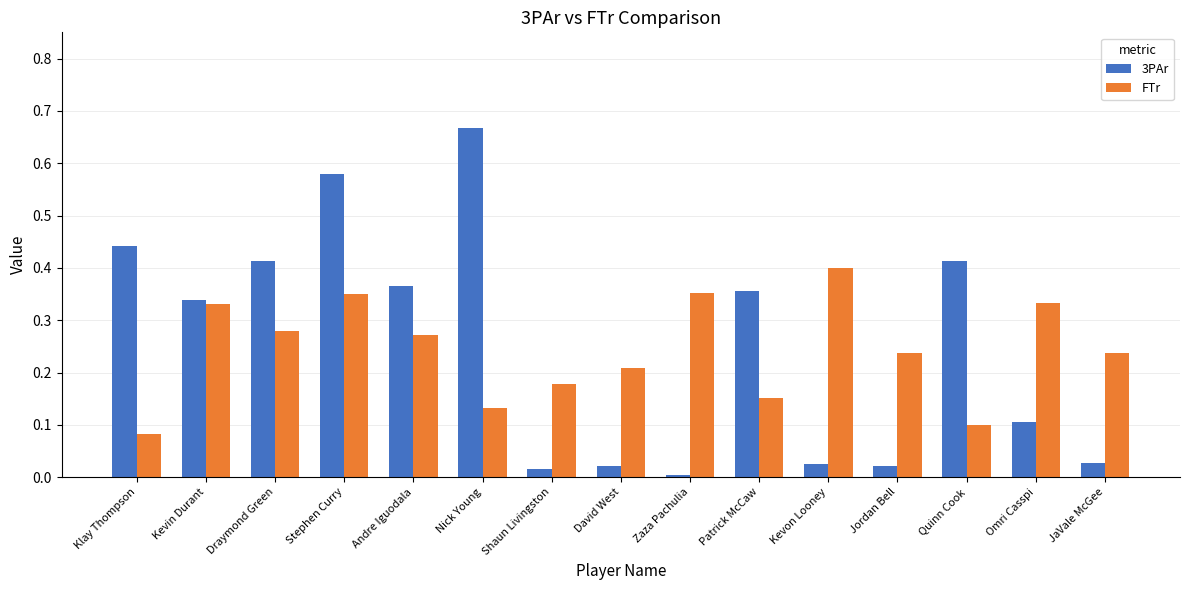

At which category is the sum across all series the highest?

Stephen Curry